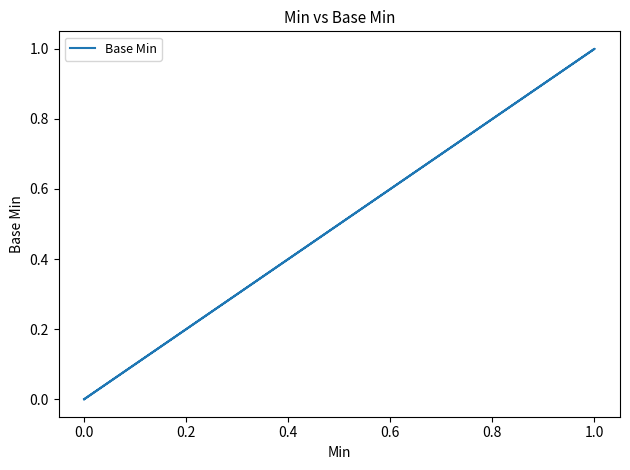

Is this an area chart (filled region under the line)?

No